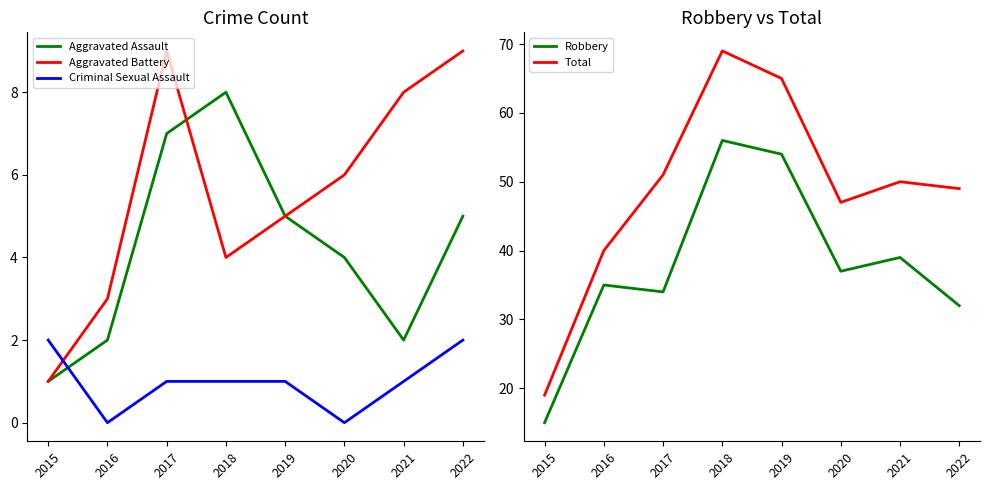

List the series in order of their peak value, highest first.

Total, Robbery, Aggravated Battery, Aggravated Assault, Criminal Sexual Assault